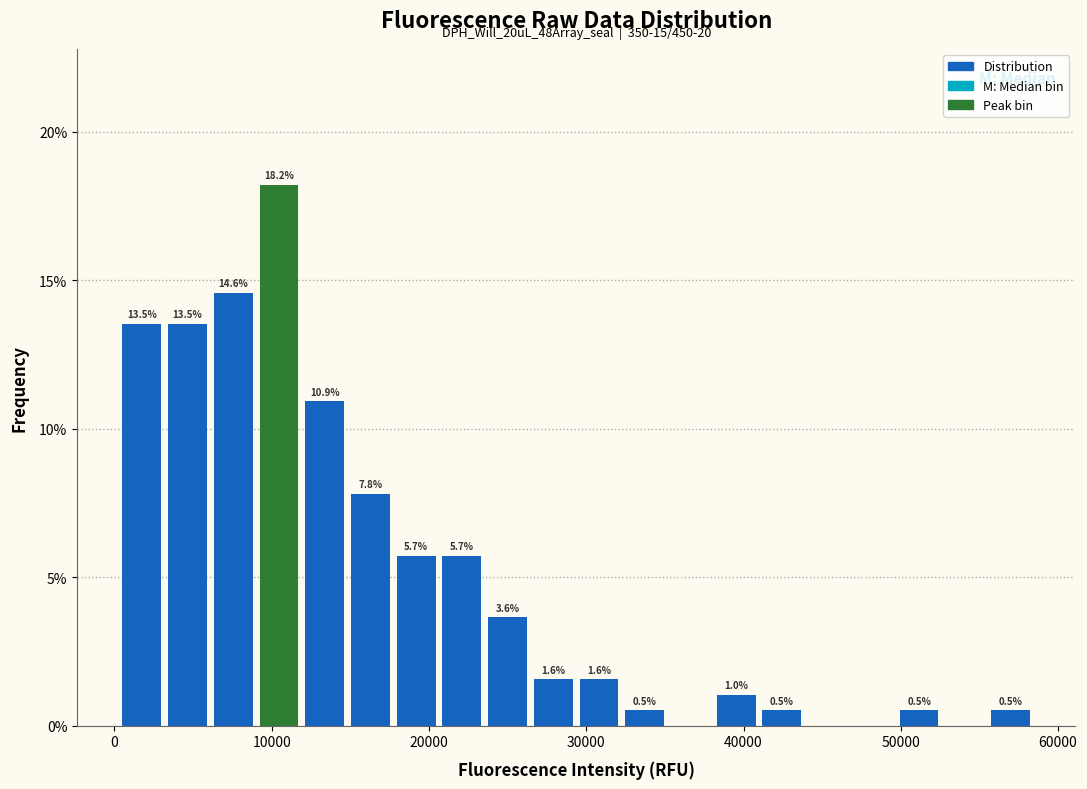

Around what value on the x-axis is the tallest bar? Give the approximate position of its centre, as read against the axis.

10000